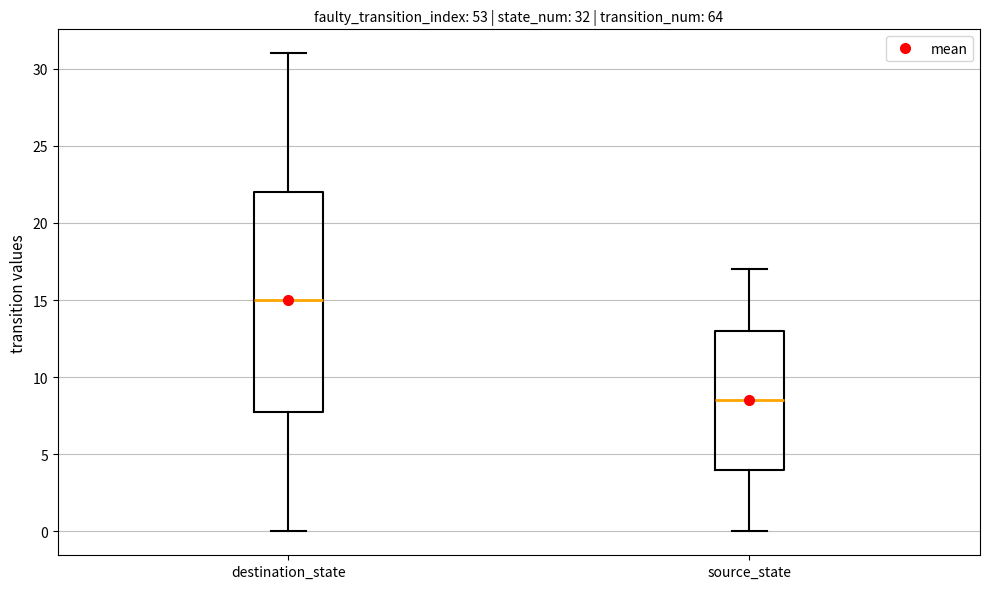

Which box's median line is the lowest?

source_state